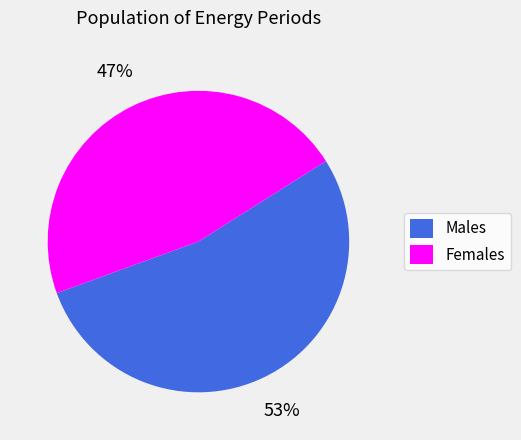

Approximately how many times larger is the value at Males compared to Females?

1.1